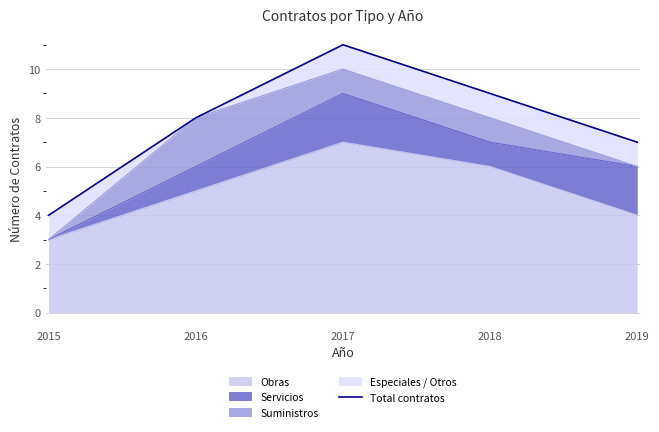

At which category does the data reach its first local peak?

2017